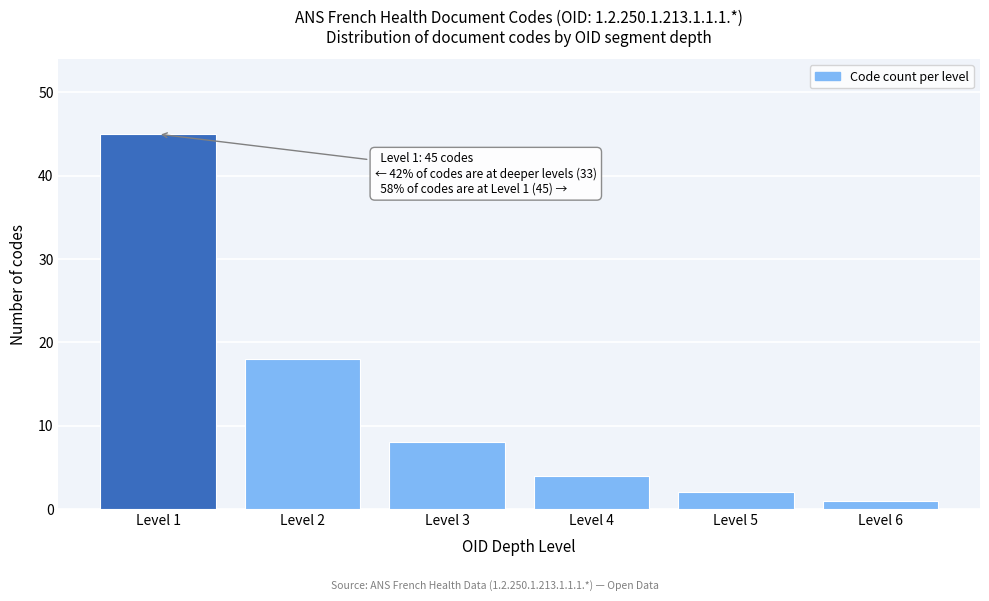

Reading left to right, transcribe all the data shown in this chart.

45	18	8	4	2	1